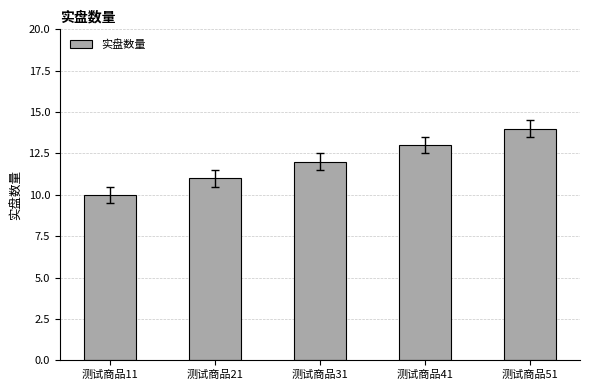

The chart shows a value of 11 at 测试商品21. True or false?

True